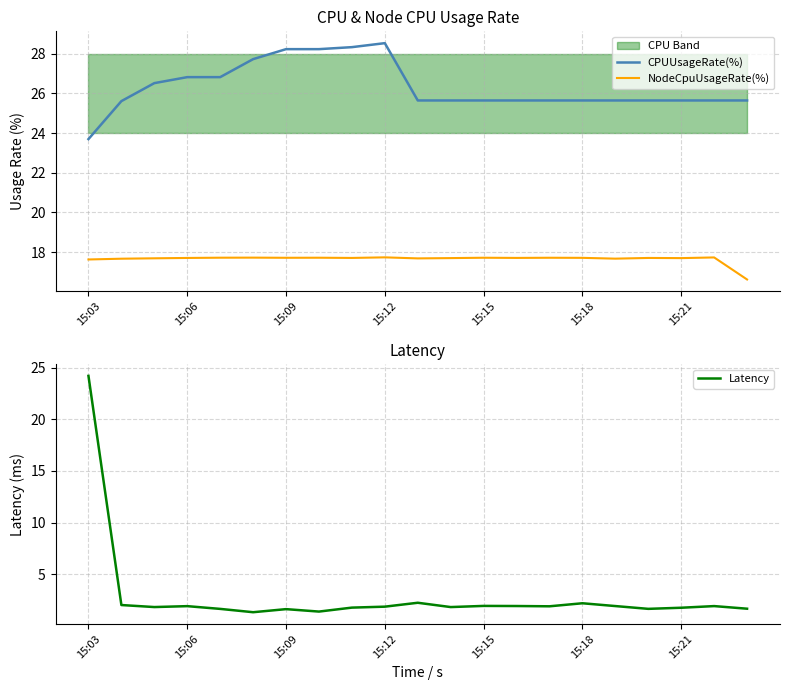

Which series has the largest range (max minus min)?

Latency